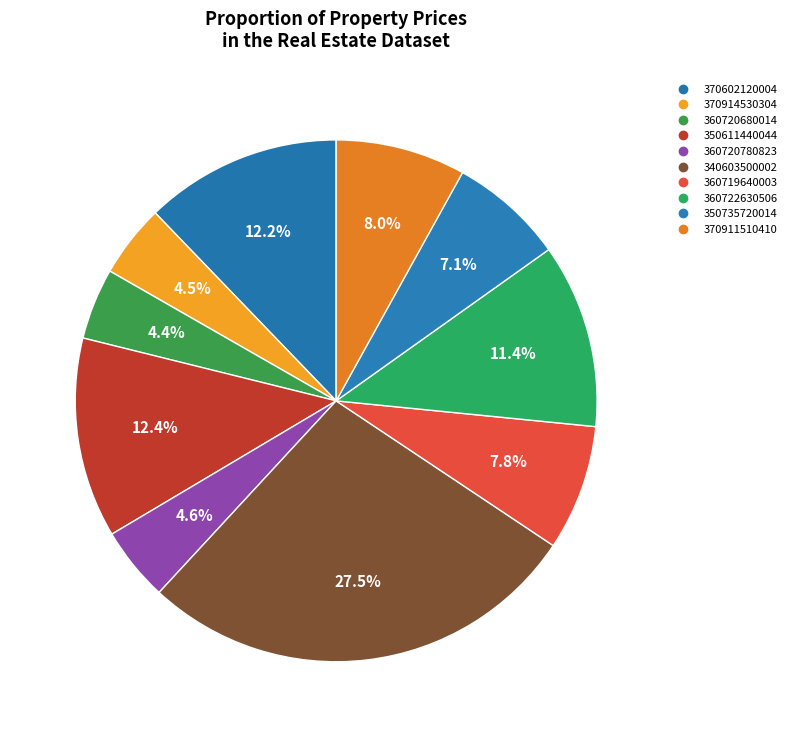

To the nearest percent, what is the average slice percentage?

10%